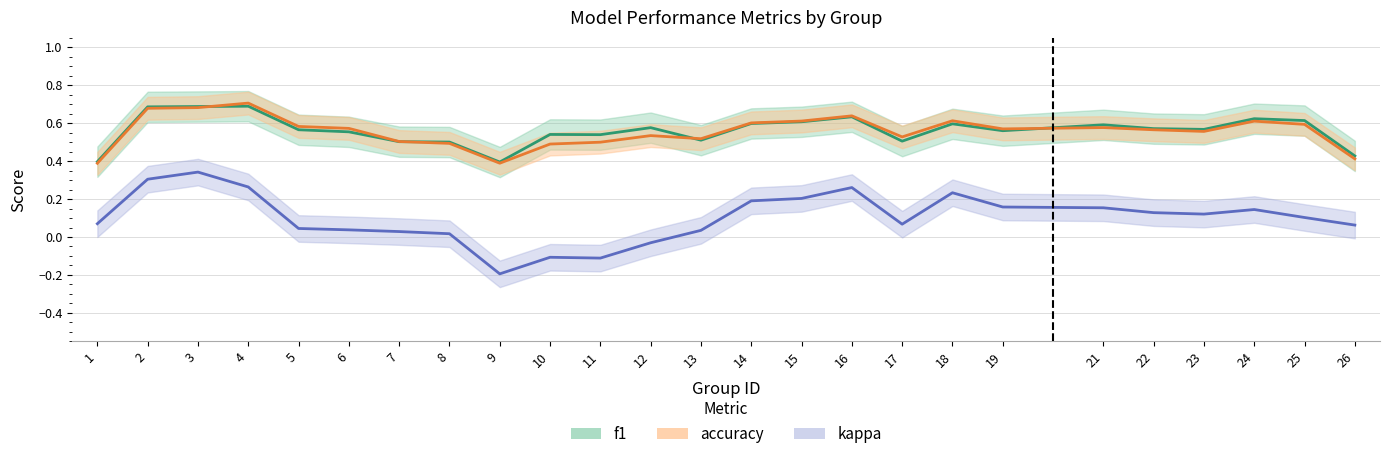

Between 8 and 19, which series saw the biggest shift?

kappa